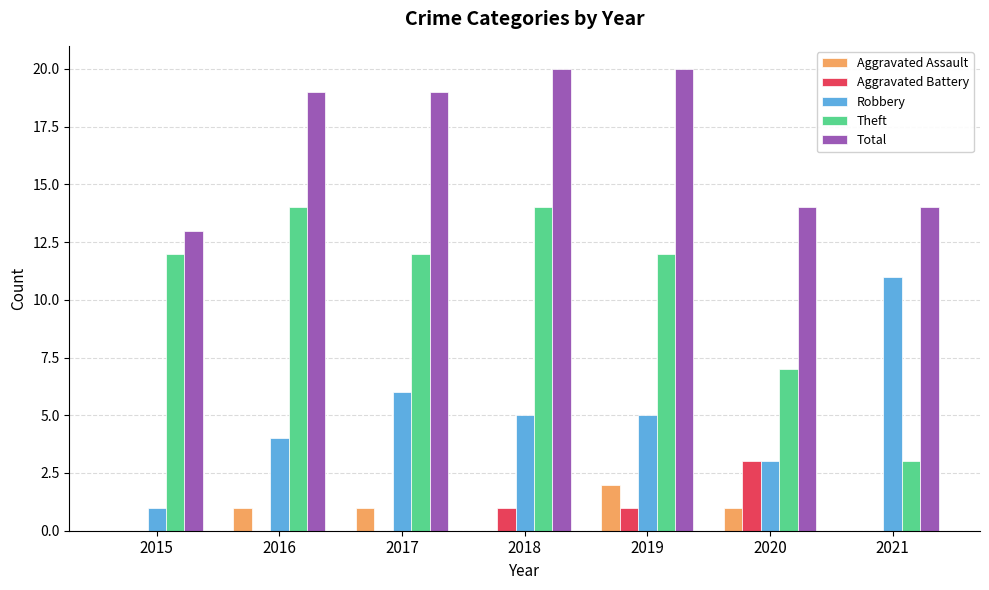

What is the sum of all Theft values?

74